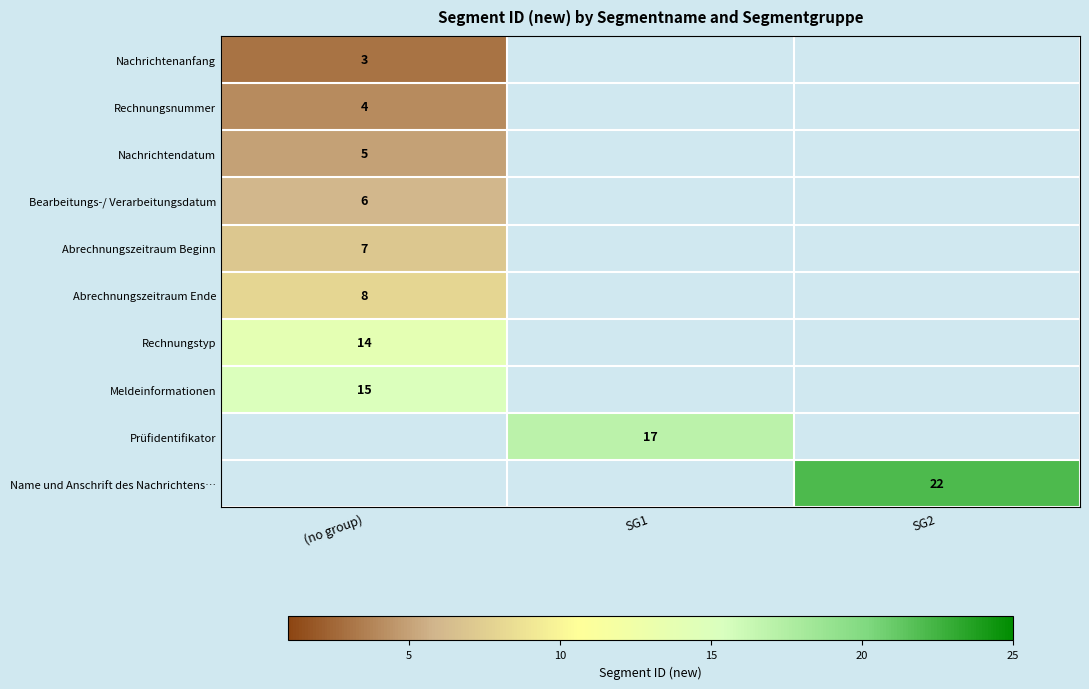

Is it true that Name und Anschrift des Nachrichtens… equals 30 at SG2?

False